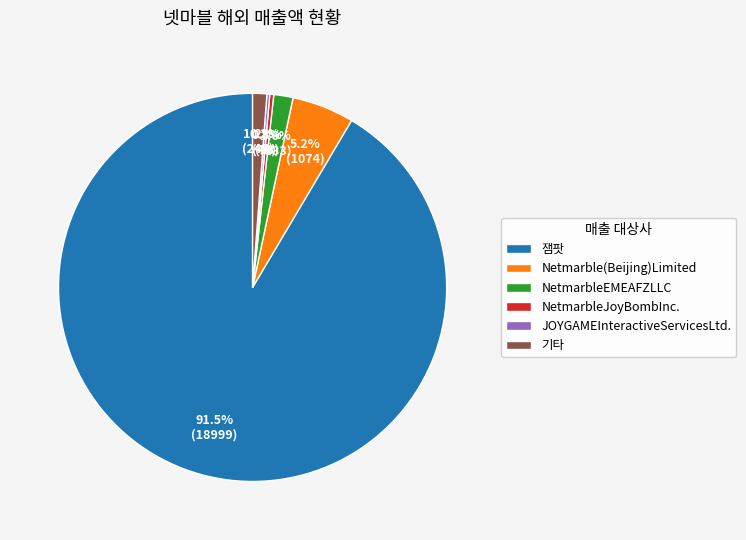

Between 잼팟 and Netmarble(Beijing)Limited, which is larger?

잼팟